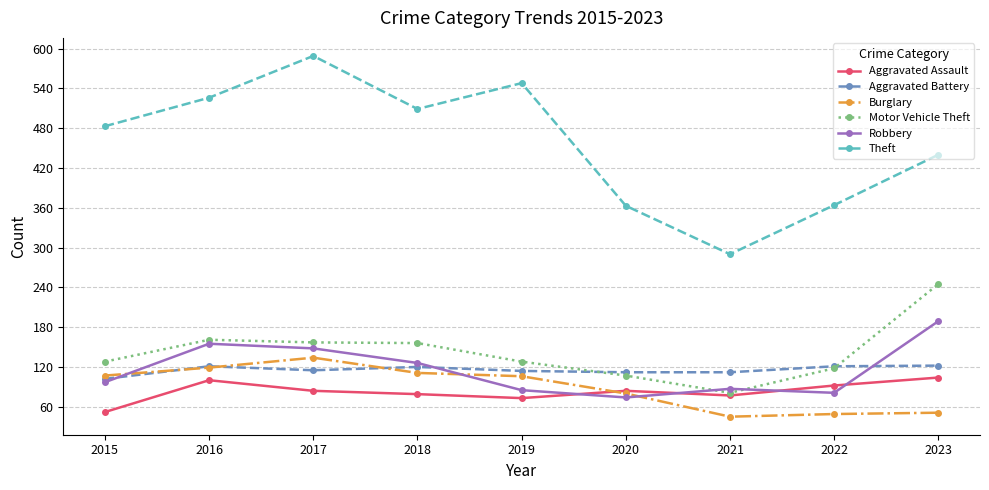

How many values in the Aggravated Assault series are below 84?

4